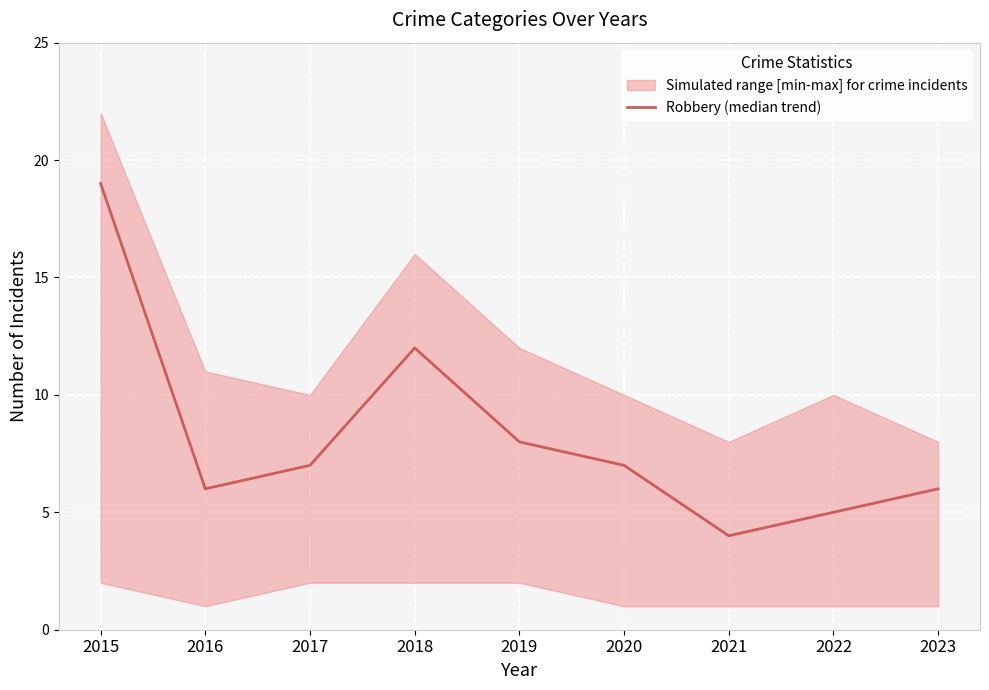

Reading left to right, transcribe all the data shown in this chart.

2015=19	2016=6	2017=7	2018=12	2019=8	2020=7	2021=4	2022=5	2023=6